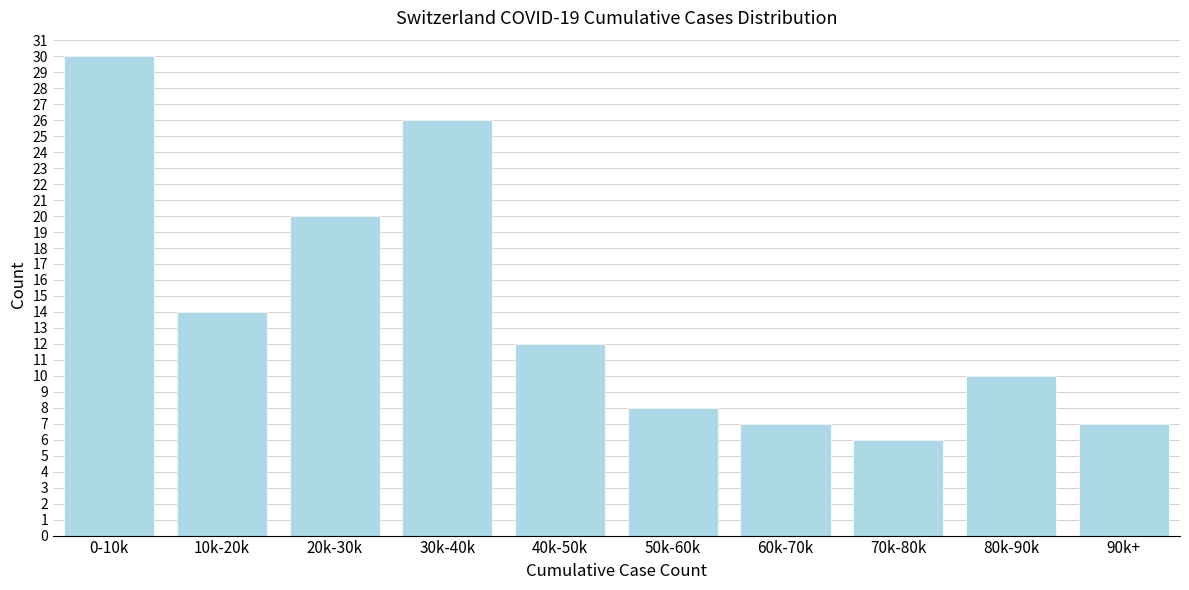

Reading left to right, list all the values displayed in this chart.

0-10k=30	10k-20k=14	20k-30k=20	30k-40k=26	40k-50k=12	50k-60k=8	60k-70k=7	70k-80k=6	80k-90k=10	90k+=7